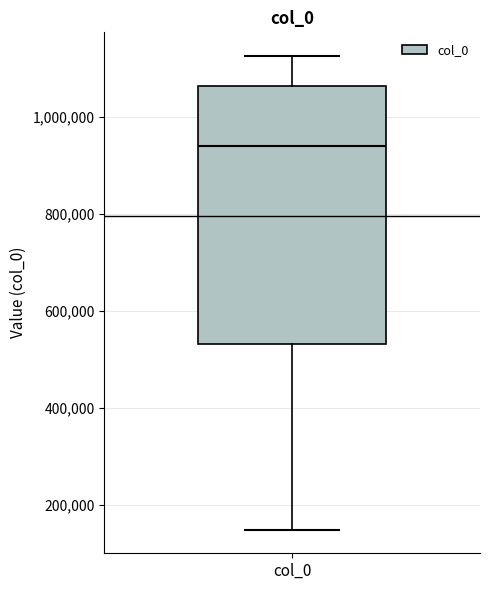

Where is the upper edge of the box for col_0 on the y-axis? The values are not printed on the chart, so give them approximately, as read against the axis.

1060000